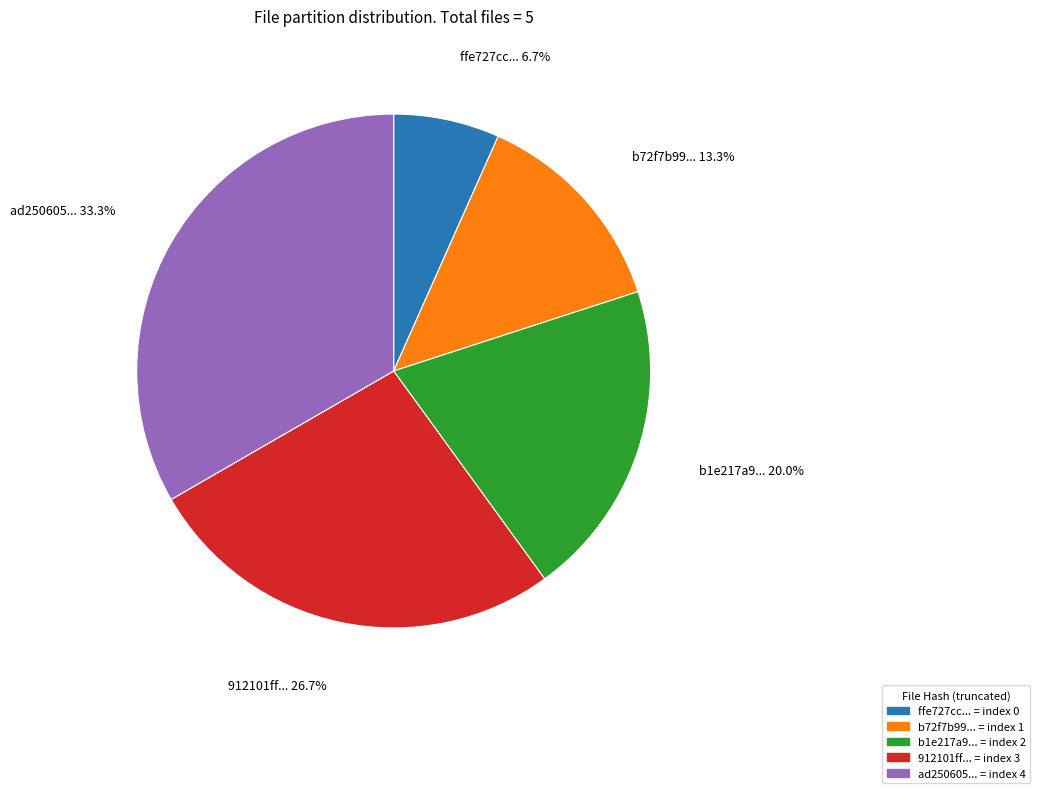

Rank the categories by value from highest to lowest.

ad250605..., 912101ff..., b1e217a9..., b72f7b99..., ffe727cc...